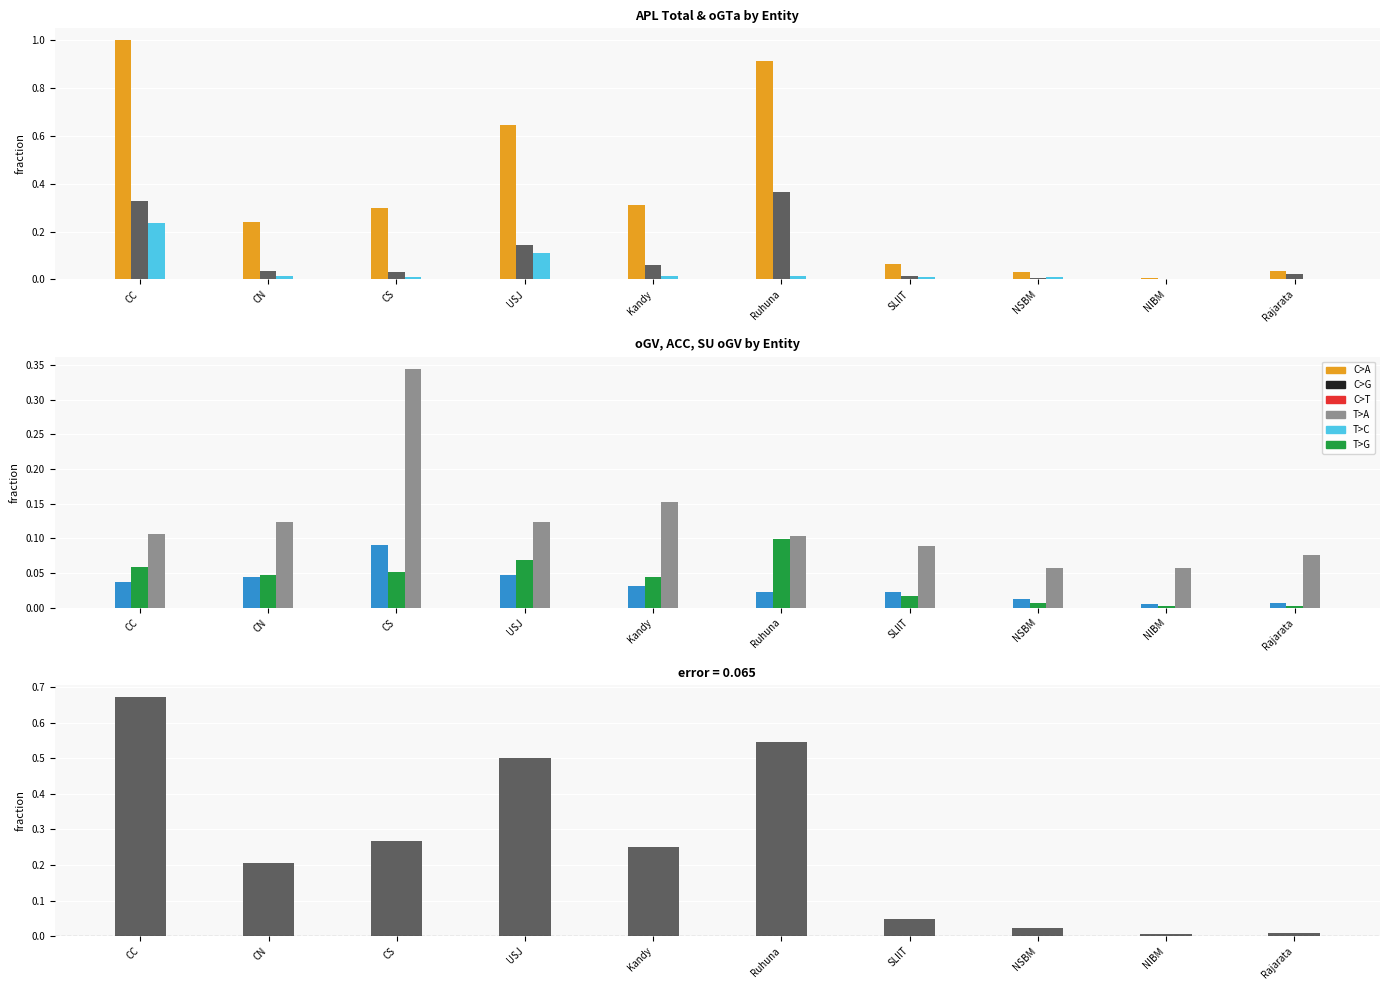

Which series has the largest total across all categories?

APL